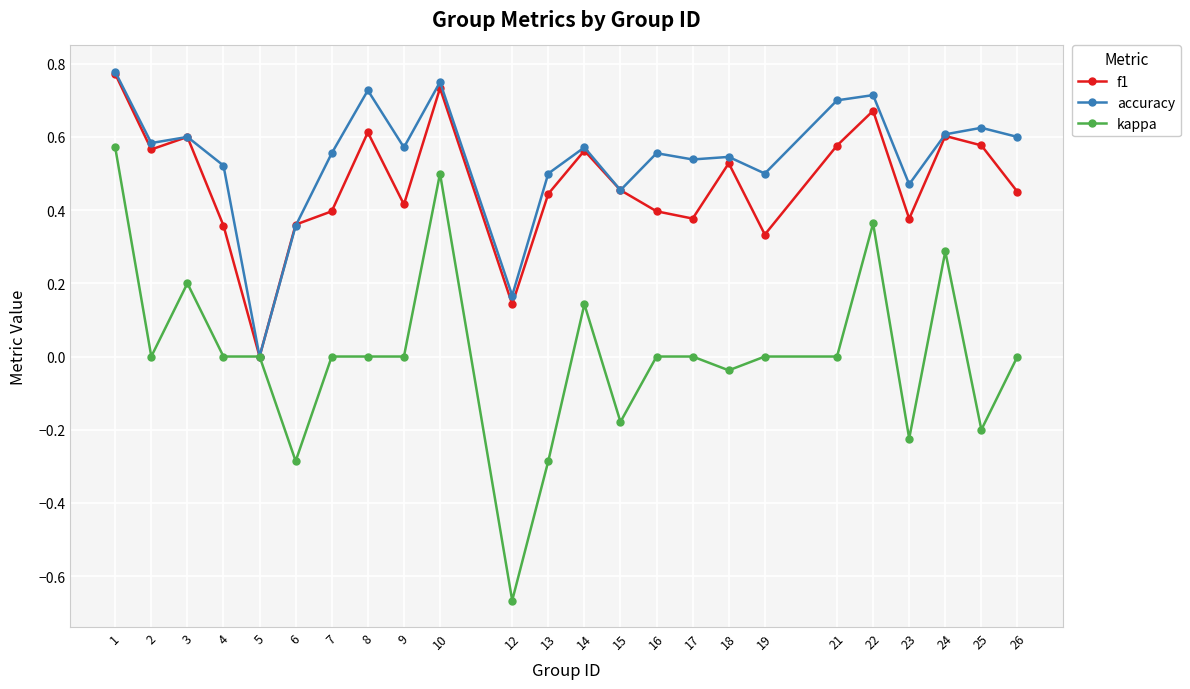

Which series has the largest total across all categories?

accuracy